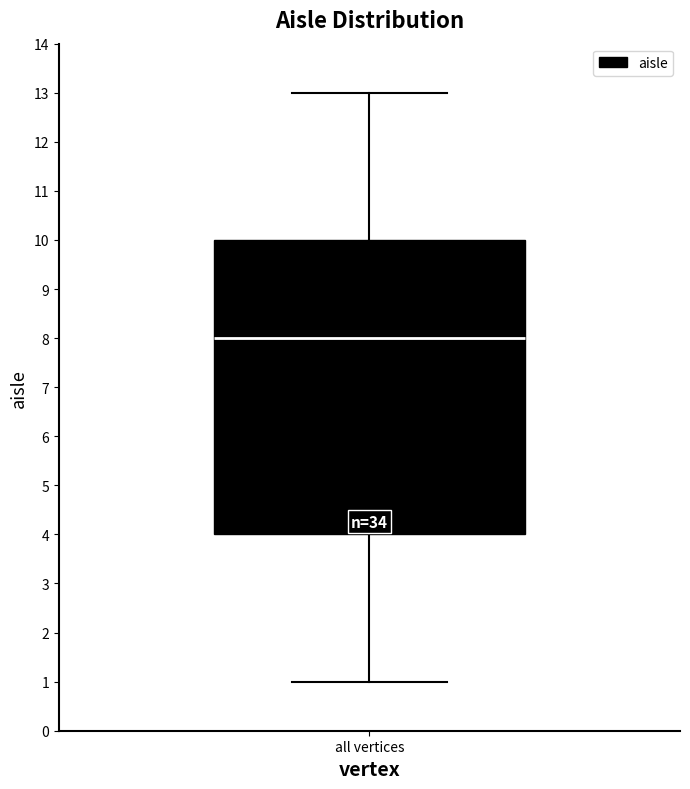

Transcribe this box plot: give where the median line is, the range the box spans, and where the two whiskers end, as read against the y-axis. The values are not printed on the chart, so give them approximately, as read against the axis.

median 8, box 4 to 10, whiskers 1 to 13